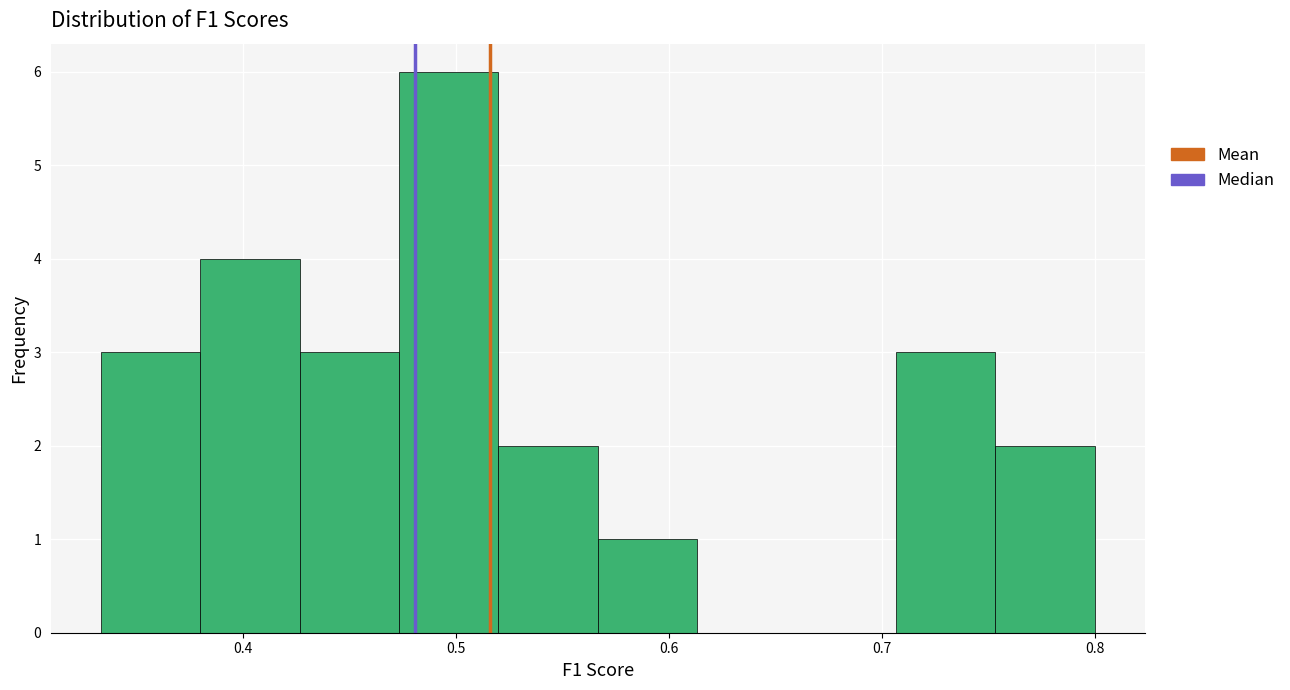

Reading left to right, transcribe this chart: for each bar, give the range it covers on the x-axis and its height. Neither the bar edges nor the heights are printed on the chart, so give them approximately, as read against the axes.

0.33 to 0.38: 3
0.38 to 0.43: 4
0.43 to 0.47: 3
0.47 to 0.52: 6
0.52 to 0.57: 2
0.57 to 0.61: 1
0.61 to 0.66: 0
0.66 to 0.71: 0
0.71 to 0.75: 3
0.75 to 0.80: 2